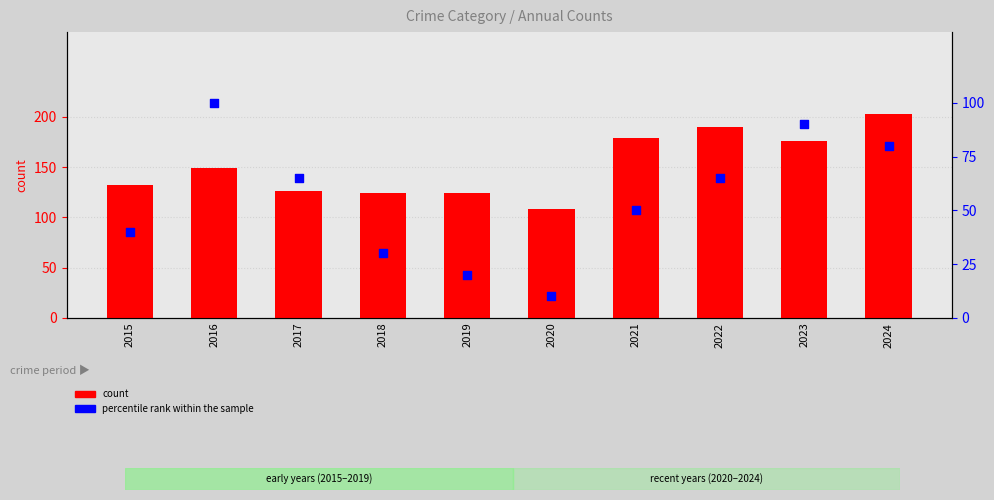

Which series has the widest spread of Y values?

count